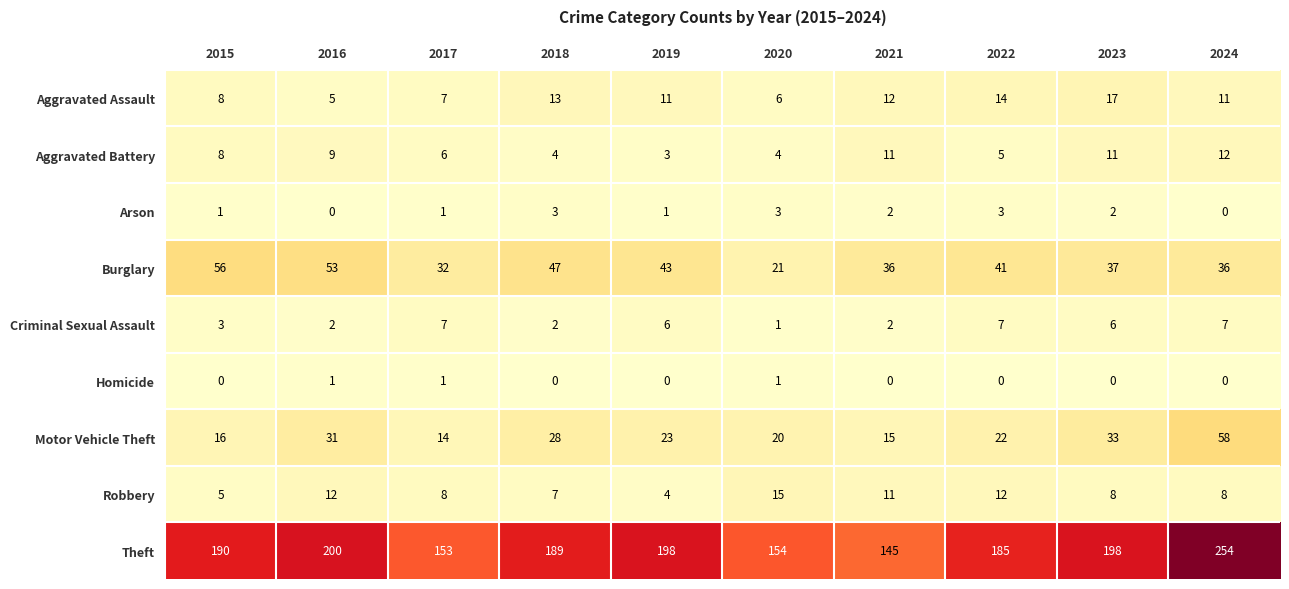

At how many categories does at least one series exceed 205?

1